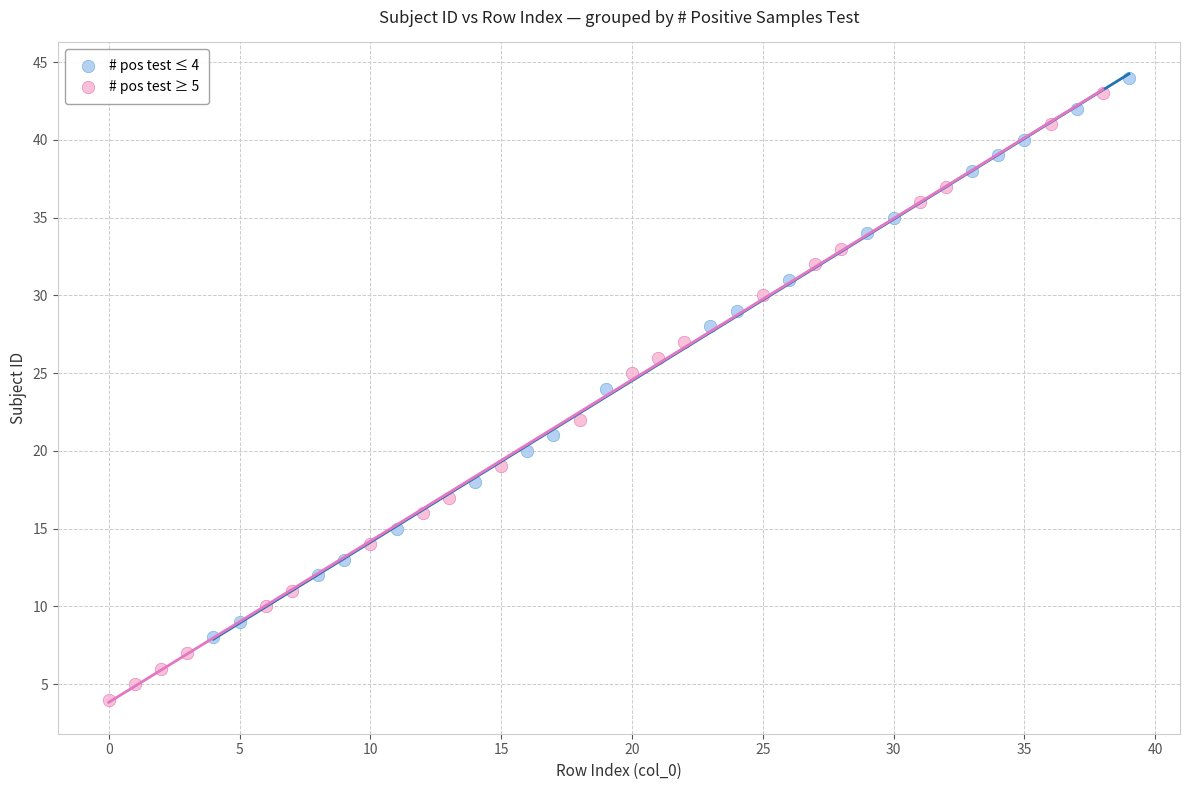

Which series has the widest spread of Y values?

# pos test ≥ 5